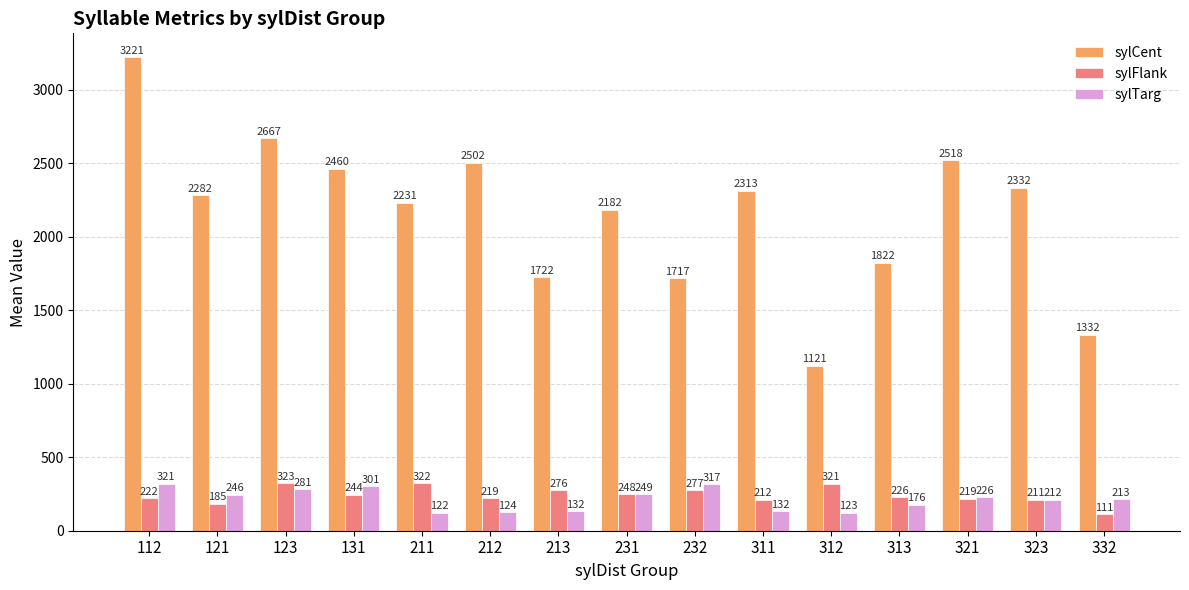

Which series has the widest spread of values?

sylCent